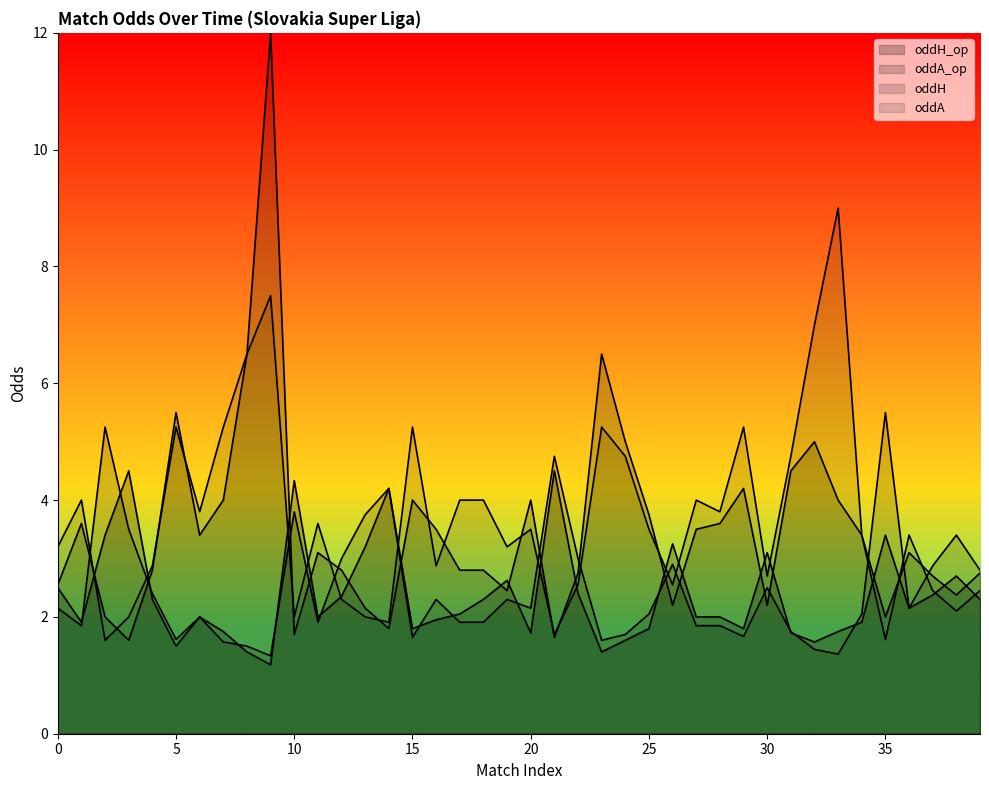

Reading left to right, transcribe all the data shown in this chart.

oddH_op: 2.5	1.9	3.4	4.5	2.3	1.5	2.0	1.8	1.4	1.2	4.3	2.0	2.4	3.2	4.2	1.8	1.9	2.0	2.3	2.6	1.7	4.5	2.4	1.4	1.6	1.8	3.2	2.0	2.0	1.8	3.1	1.7	1.6	1.8	1.9	3.4	2.1	2.4	2.7	2.3
oddA_op: 2.5	3.6	2.0	1.6	2.8	5.5	3.4	4.0	6.5	12.0	1.7	3.1	2.8	2.1	1.8	4.0	3.5	2.8	2.8	2.5	4.0	1.6	2.8	6.5	5.0	3.8	2.2	3.5	3.6	4.2	2.2	4.5	5.0	4.0	3.4	2.0	3.1	2.7	2.4	2.8
oddH: 2.1	1.9	5.2	3.5	2.4	1.6	2.0	1.6	1.5	1.3	3.8	1.9	3.0	3.8	4.2	1.6	2.3	1.9	1.9	2.3	2.1	4.8	3.0	1.6	1.7	2.0	2.9	1.9	1.9	1.7	2.5	1.8	1.4	1.4	2.0	5.5	2.1	2.9	3.4	2.8
oddA: 3.2	4.0	1.6	2.0	2.9	5.2	3.8	5.2	6.5	7.5	2.0	3.6	2.3	2.0	1.9	5.2	2.9	4.0	4.0	3.2	3.5	1.7	2.5	5.2	4.8	3.5	2.5	4.0	3.8	5.2	2.7	4.8	7.0	9.0	3.4	1.6	3.4	2.5	2.1	2.5